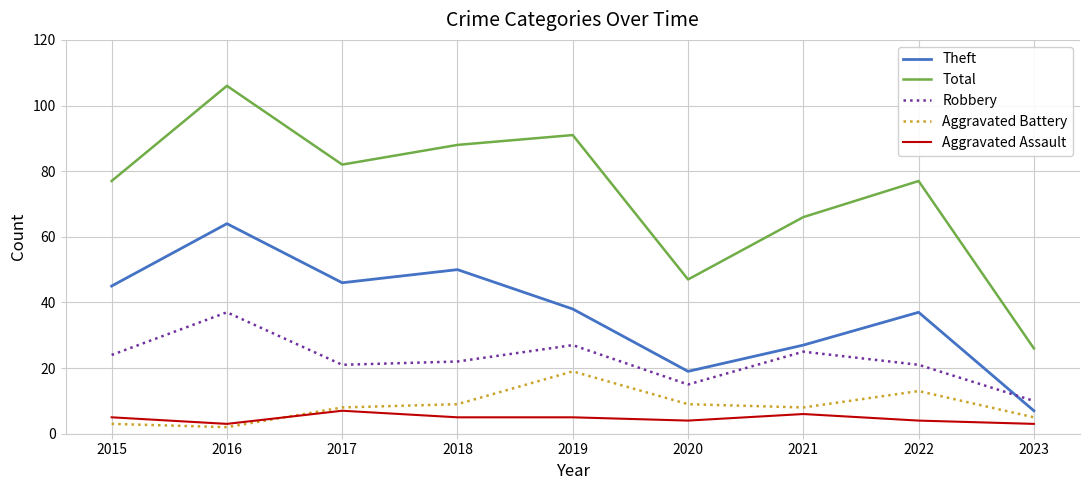

The Aggravated Battery series shows 19 at 2019. True or false?

True